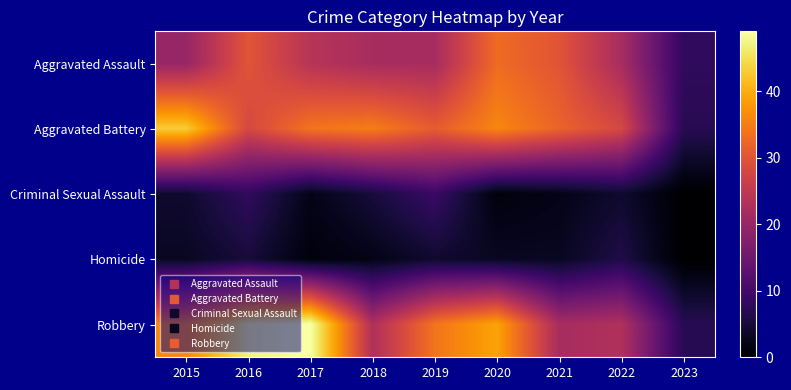

What is the maximum value shown in the chart?

49